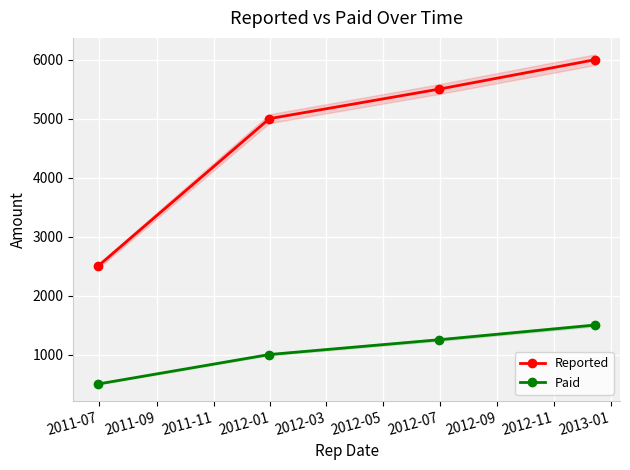

How many data points in Reported are less than 5500?

2